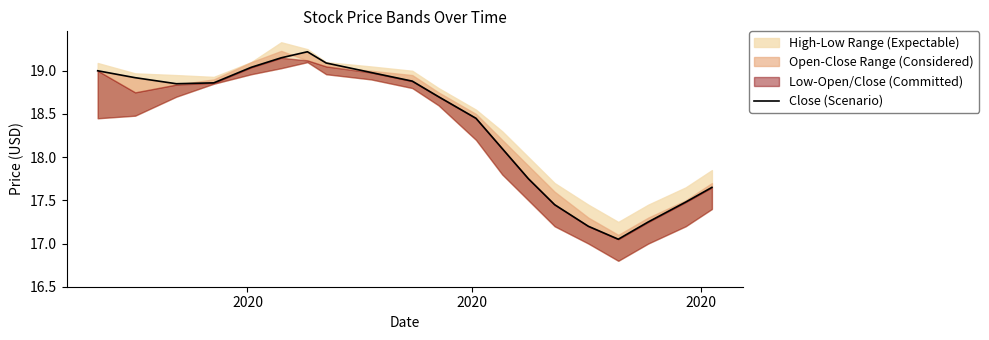

Reading left to right, transcribe all the data shown in this chart.

19.0	18.9	18.9	18.9	19.0	19.1	19.2	19.1	19.0	18.9	18.7	18.4	18.1	17.8	17.4	17.2	17.1	17.2	17.5	17.6